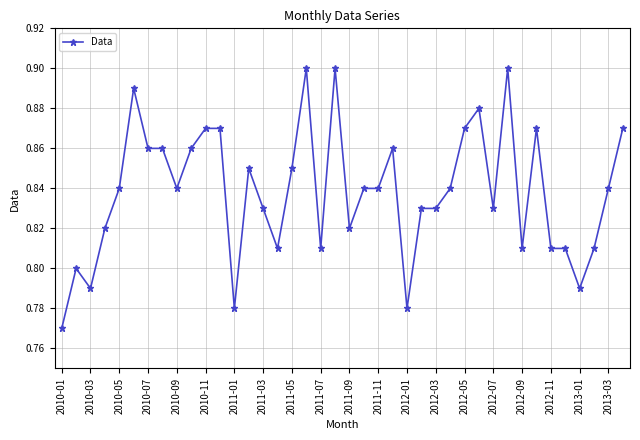

What is the difference between the second highest and minimum values?

0.1